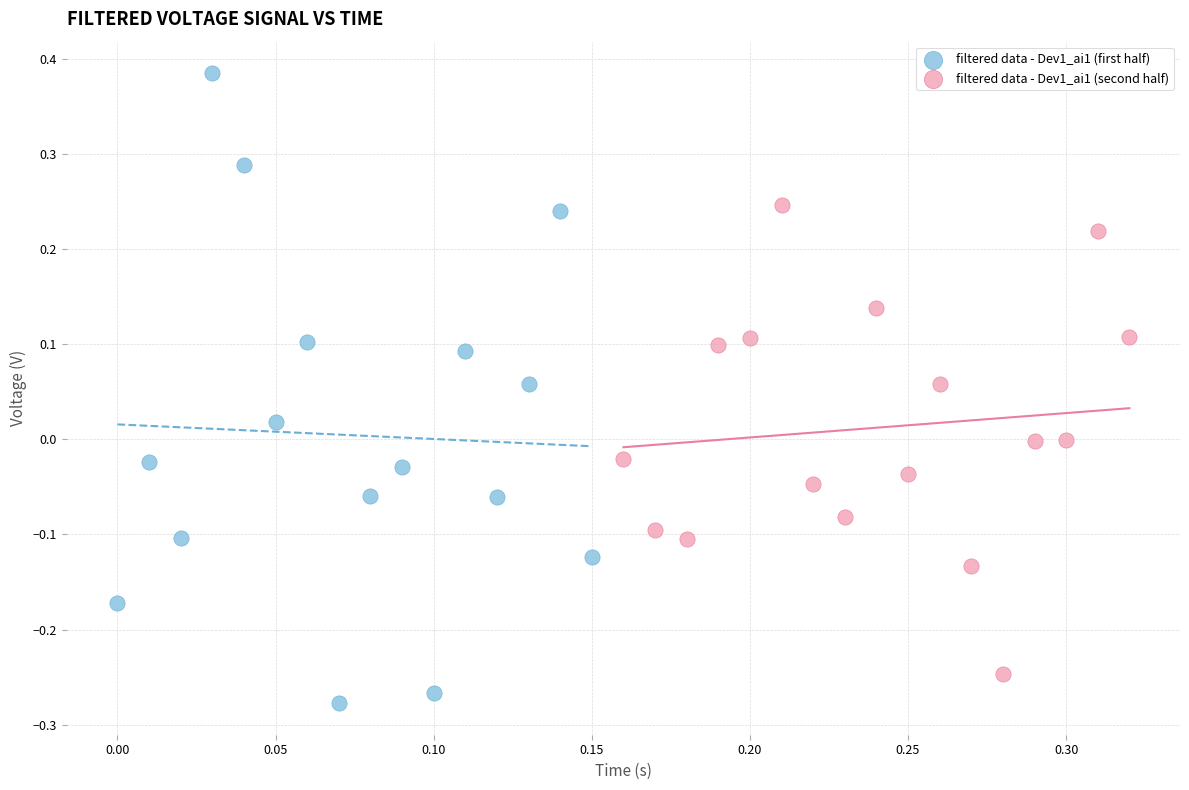

What are all the series names shown in the legend?

filtered data - Dev1_ai1 (first half), filtered data - Dev1_ai1 (second half)